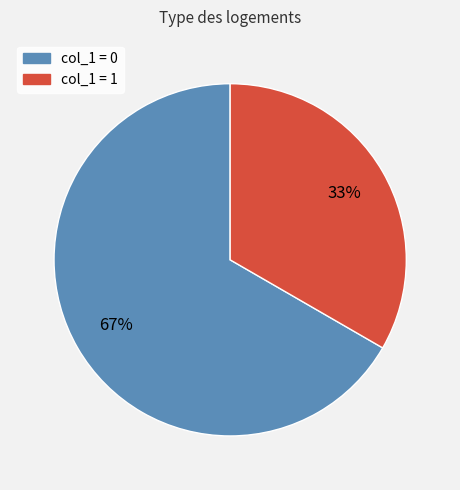

Is there a majority slice in this chart?

Yes